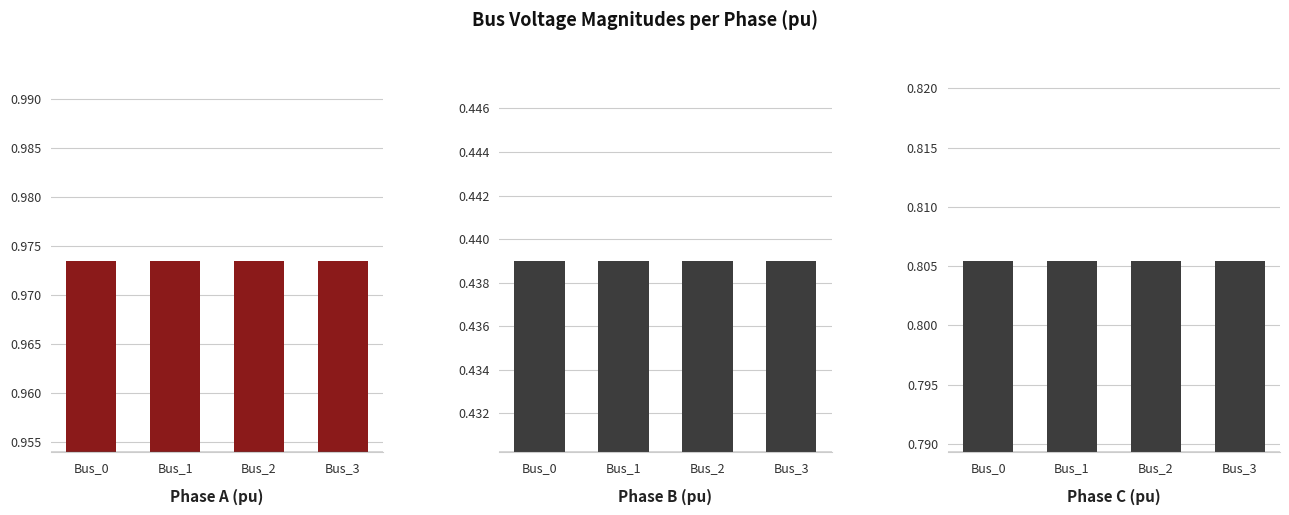

True or false: pf_vm_c_pu has a value of 0.8 at Bus_1.

True